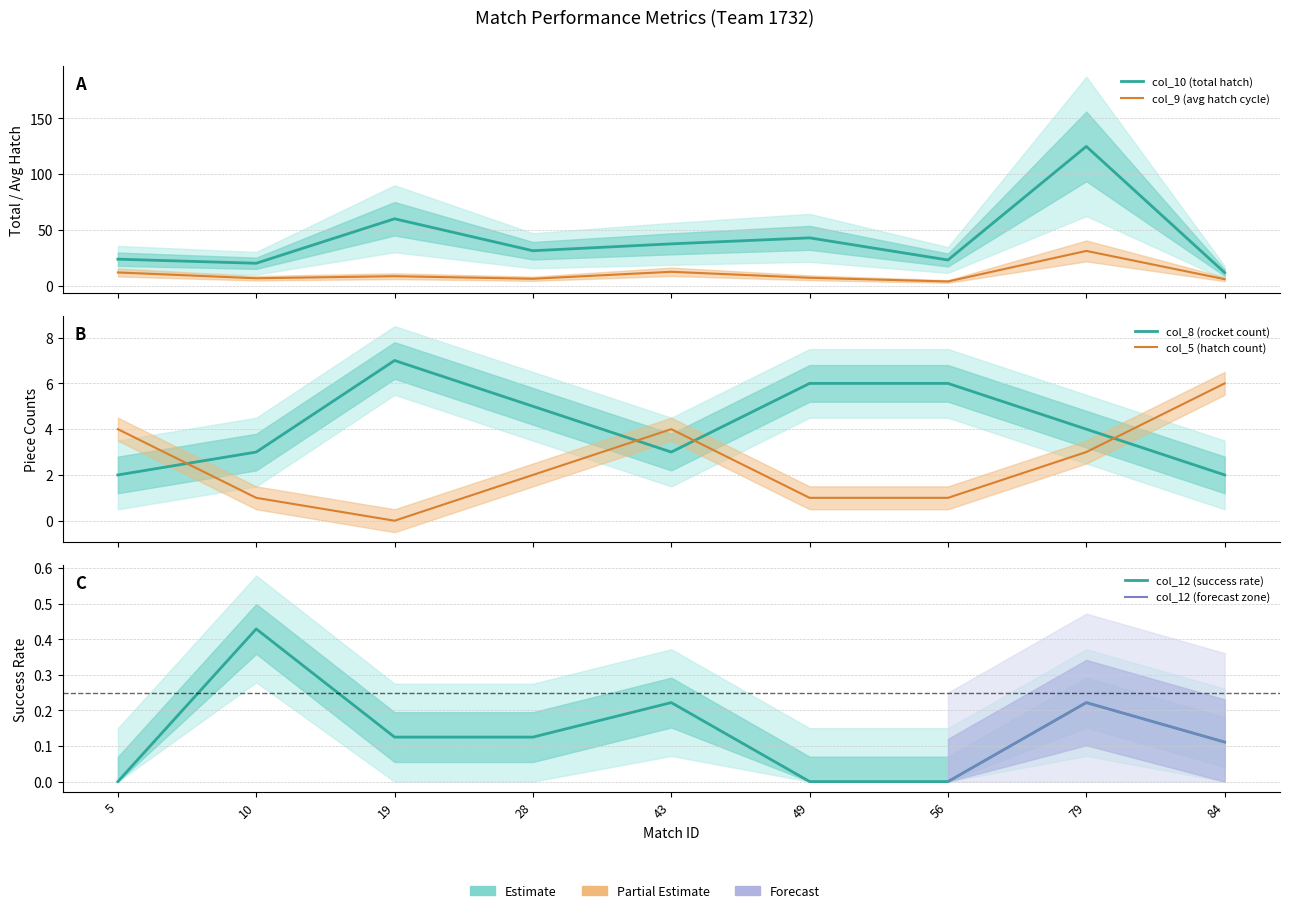

Which series has the largest total across all categories?

col_10 (total hatch)